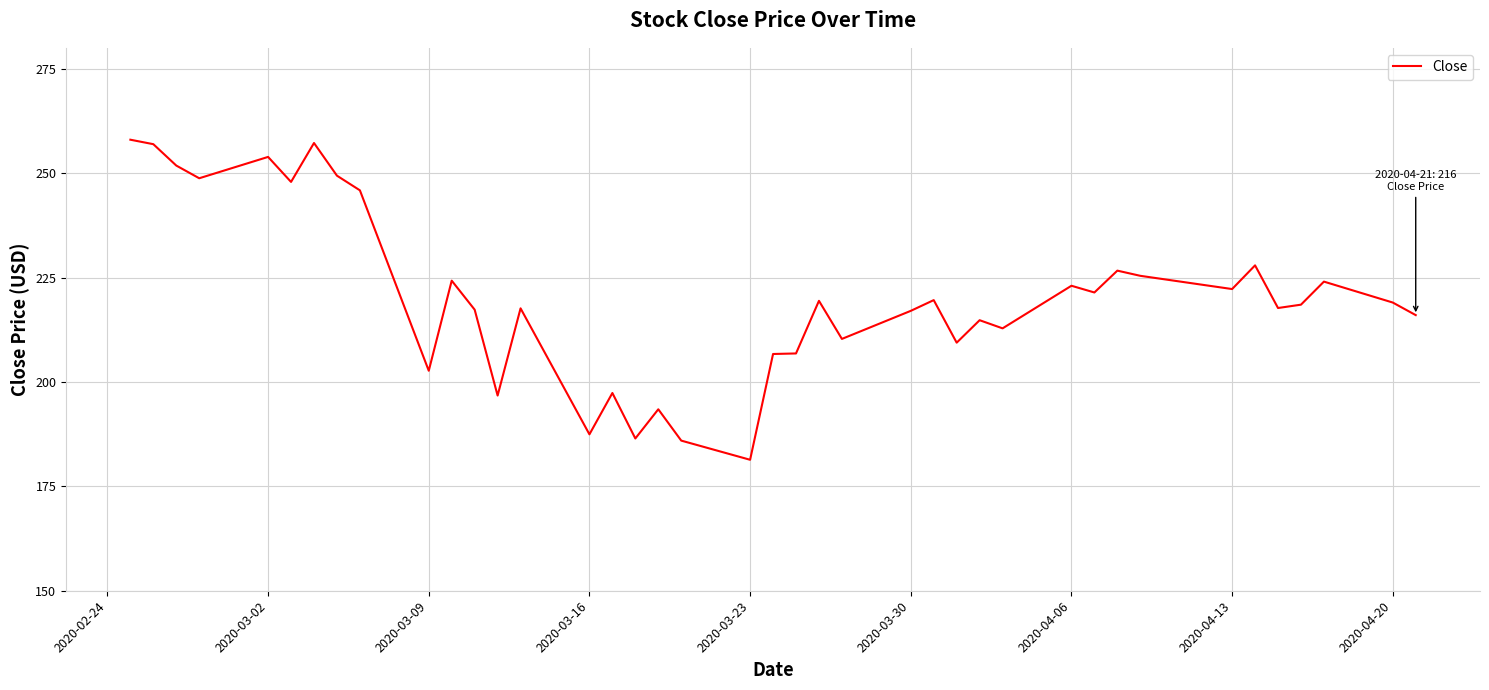

What is the difference between the maximum and minimum values?

76.6